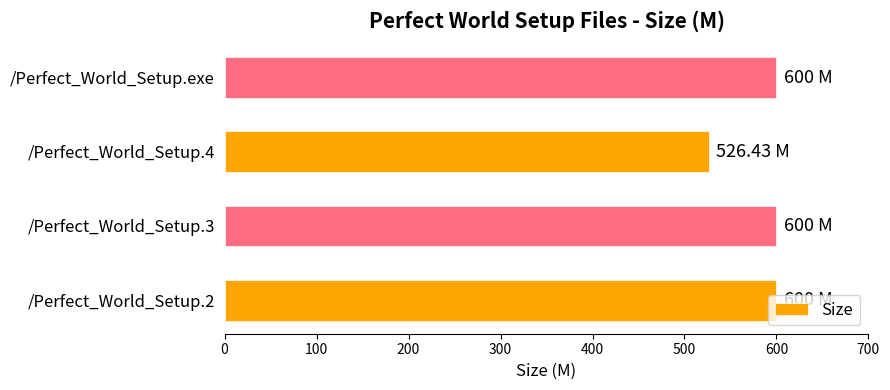

What is the sum of all values?

2326.4